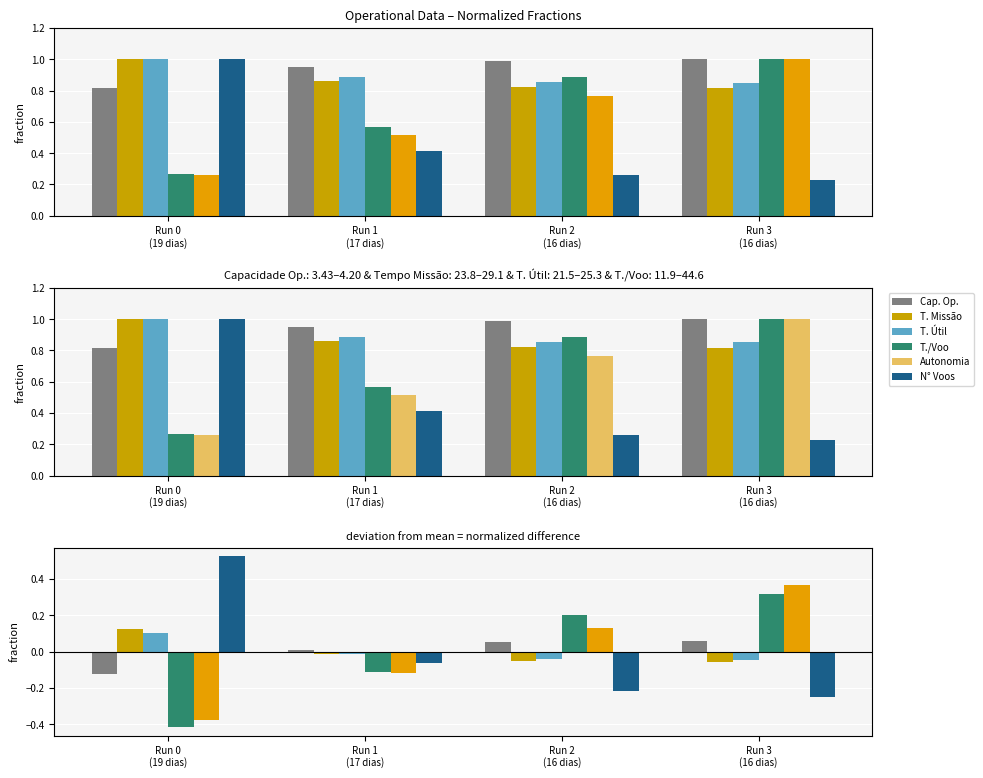

The value of Capacidade operacional [ha/h] at Run 2 (16 dias) is 0.1. True or false?

True